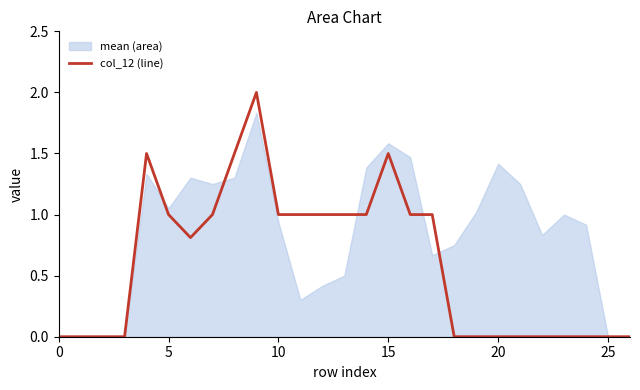

What is the highest value of the col_12 (line) series?

2.0